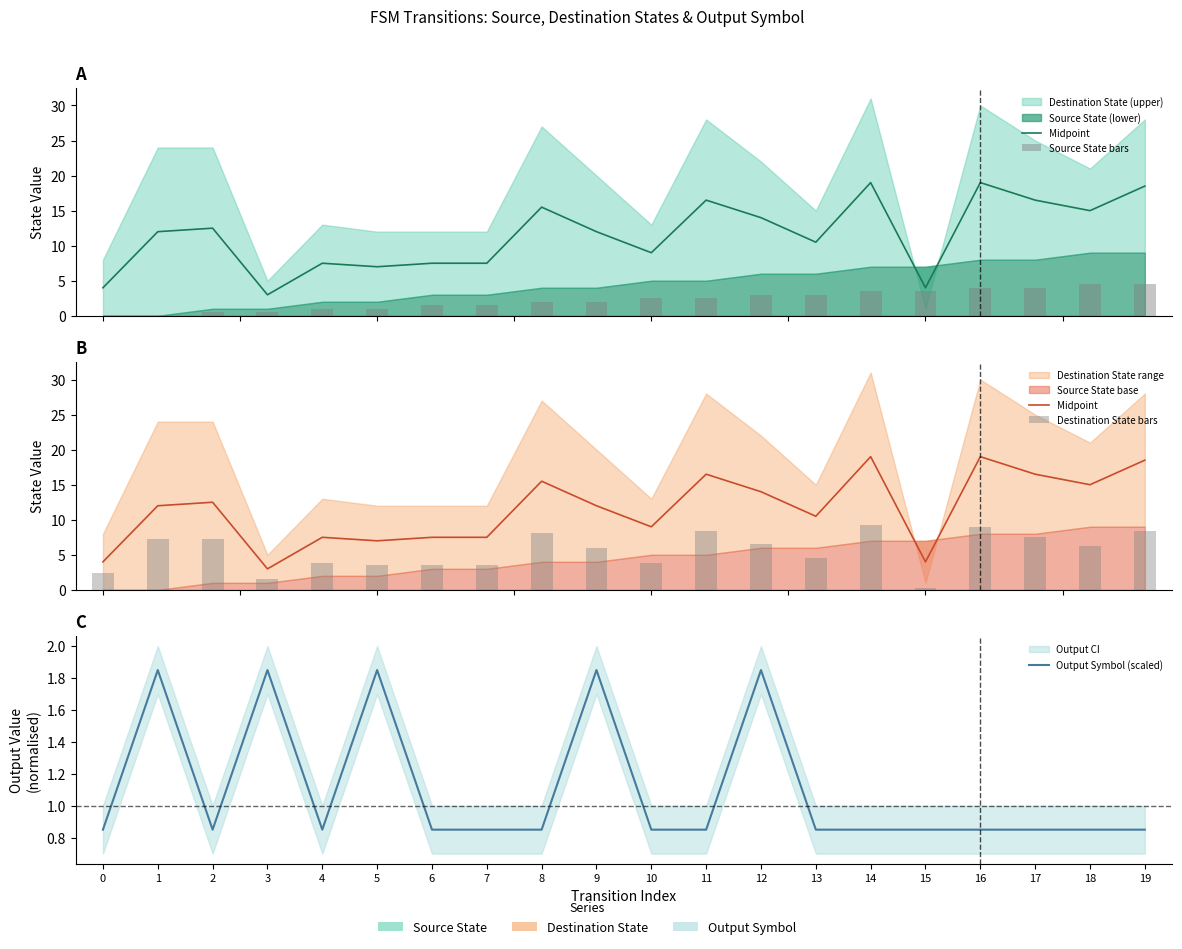

At 12, list the series in order from smallest to largest.

Output Symbol (scaled), Source State bars, Destination State bars, Midpoint